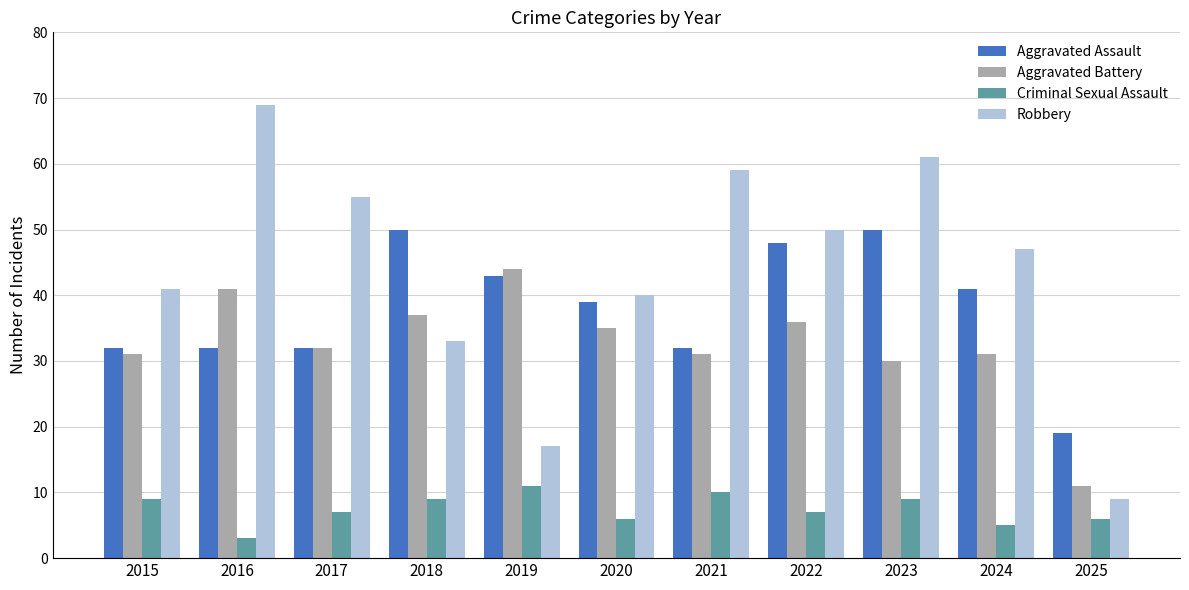

Is it true that Criminal Sexual Assault equals 13 at 2021?

False